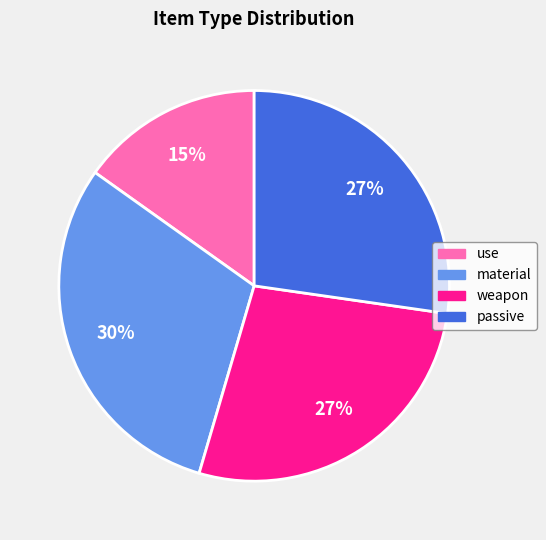

Count the number of slices in the pie.

4